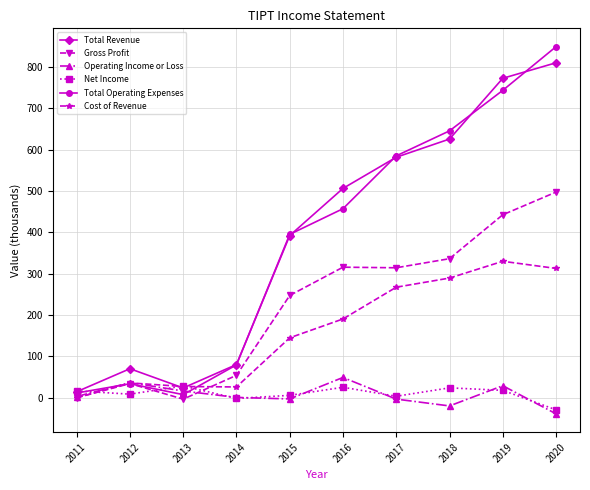

In Gross Profit, how many points are lower than both neighbors (excluding endpoints)?

2